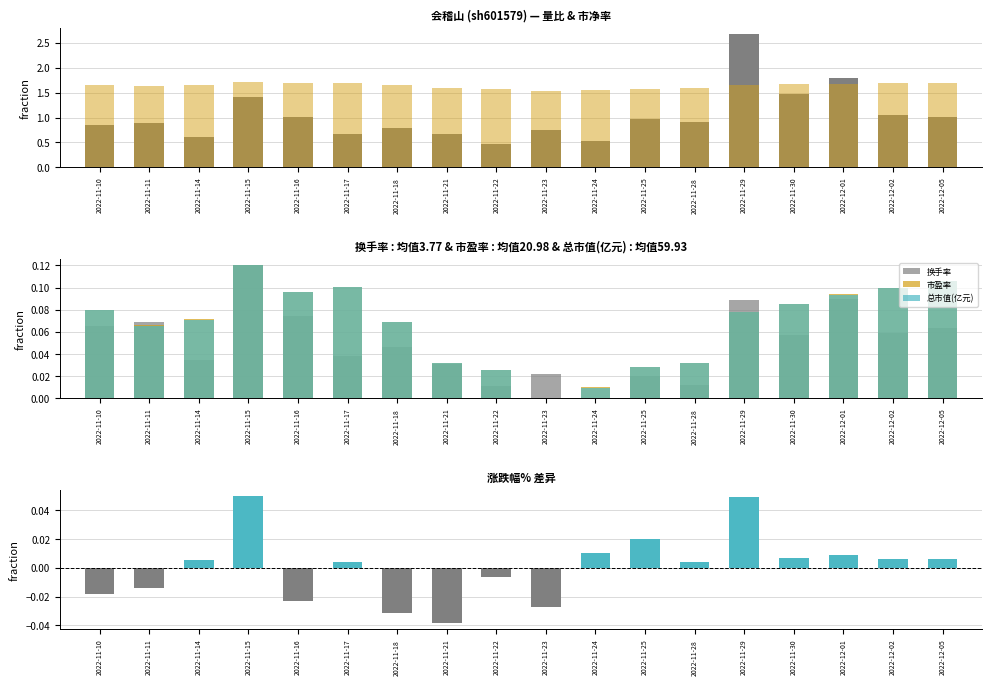

How many data points does each series have?

18